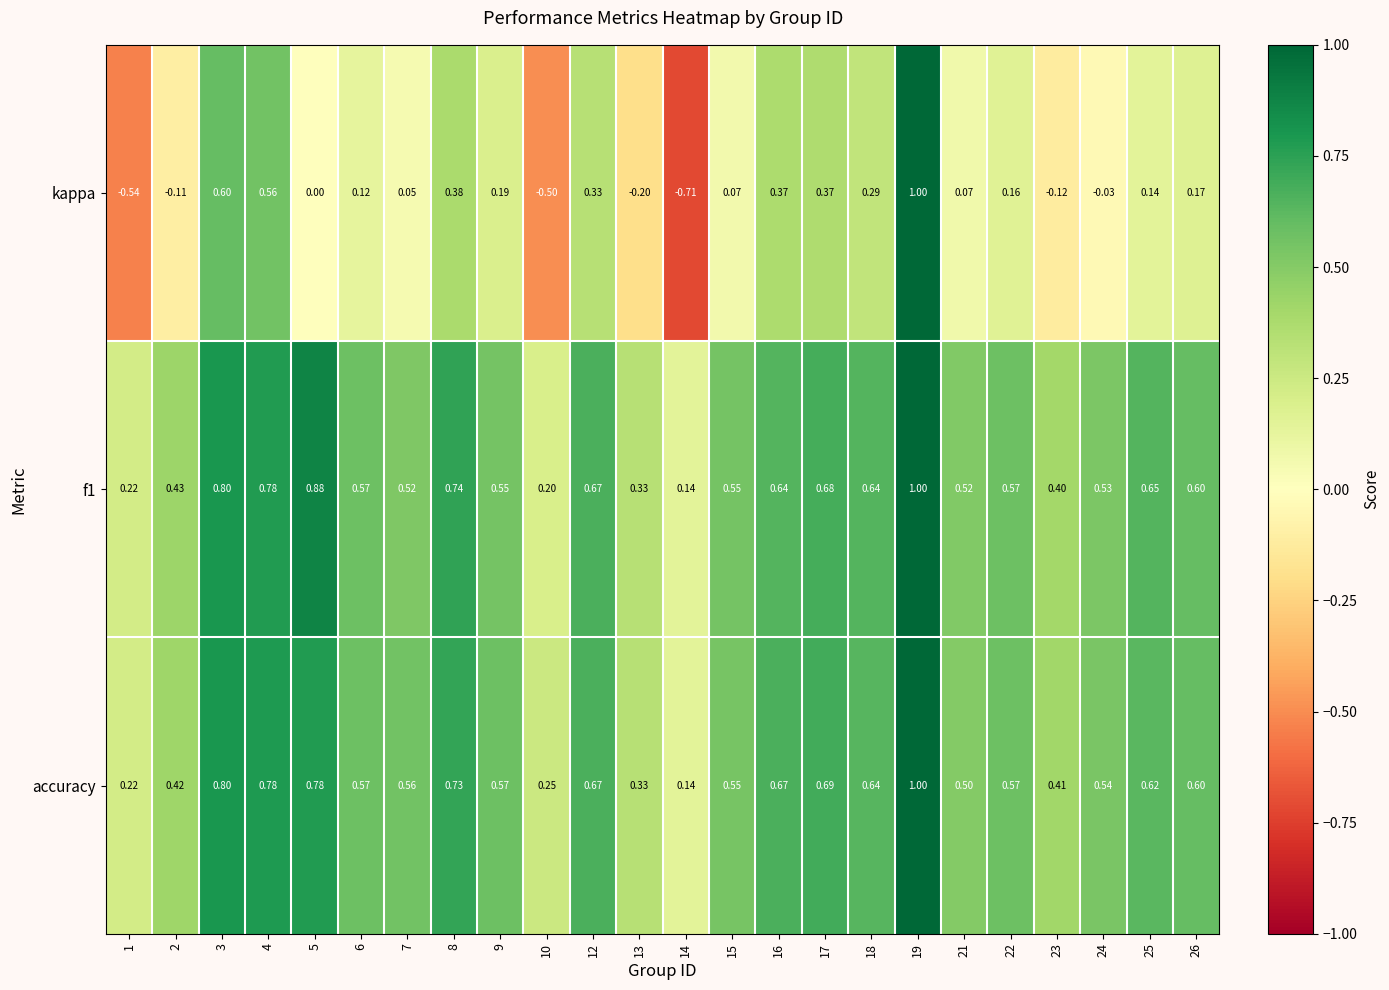

Between 8 and 21, which series saw the biggest shift?

kappa